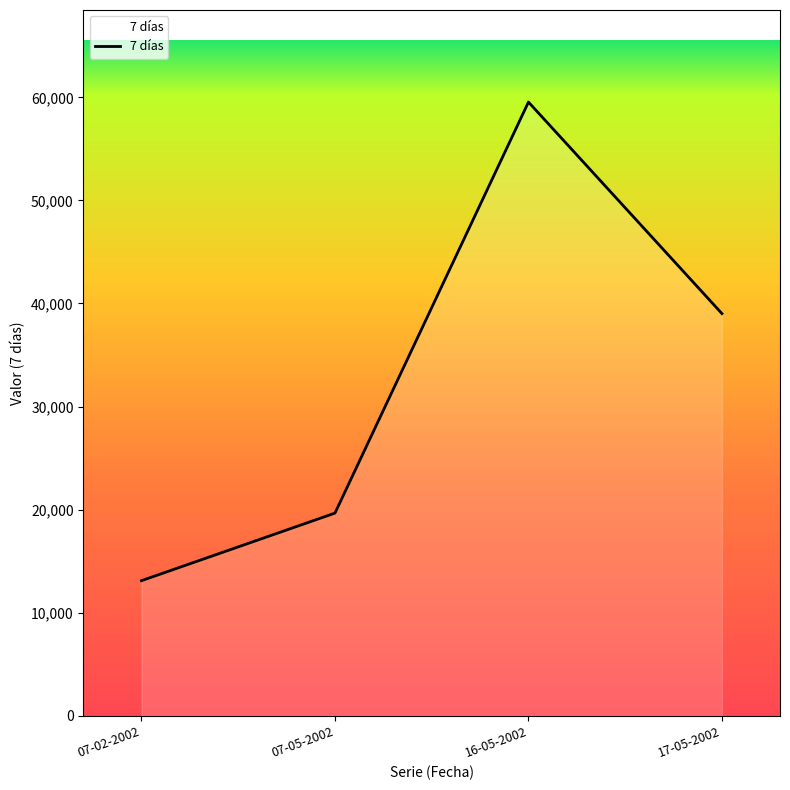

Reading left to right, what are all the values shown in this chart?

13110	19666	59543	39019